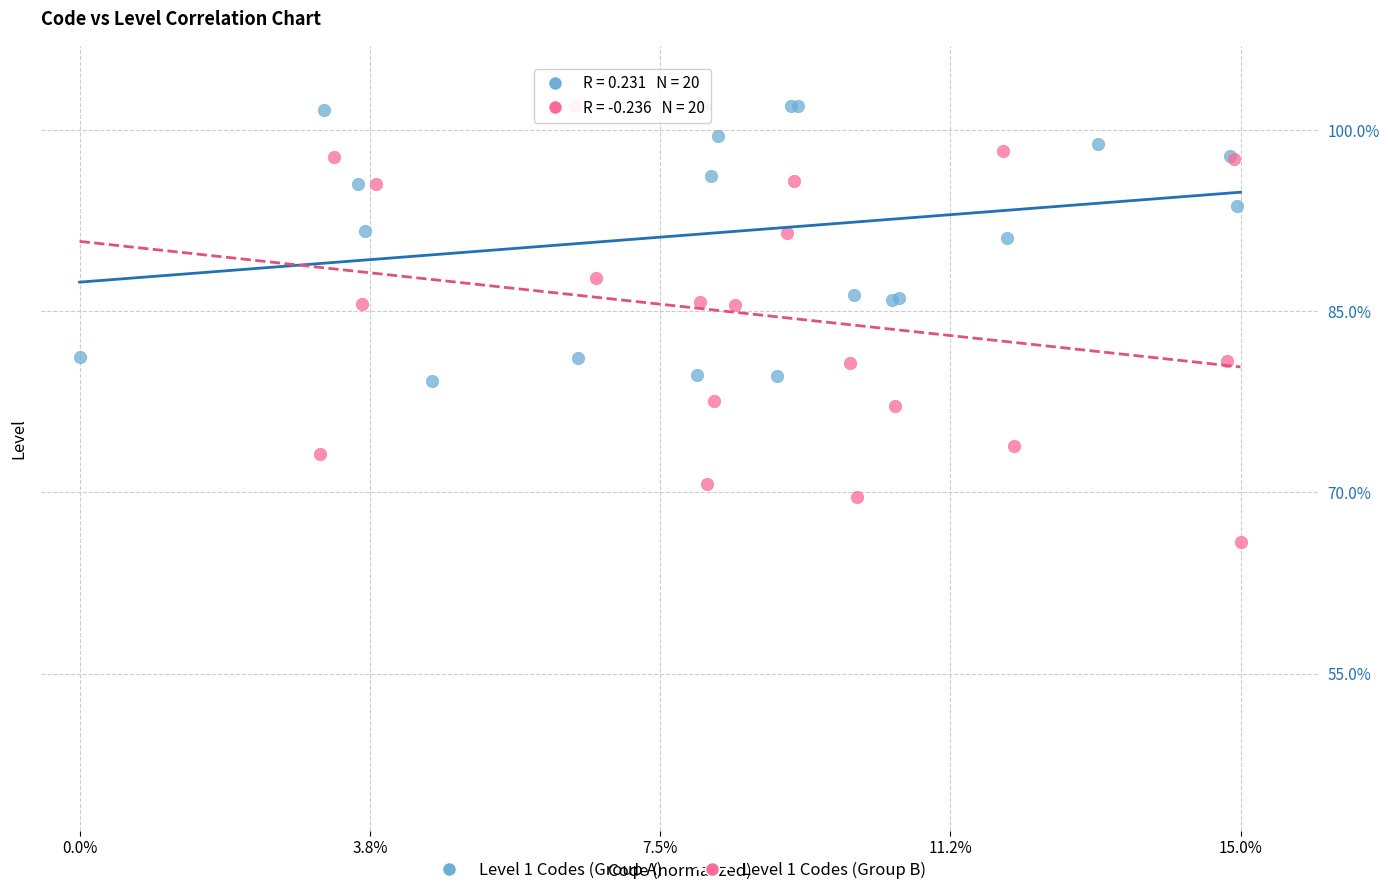

Which series reaches the minimum Y coordinate?

Level 1 Codes (Group B)